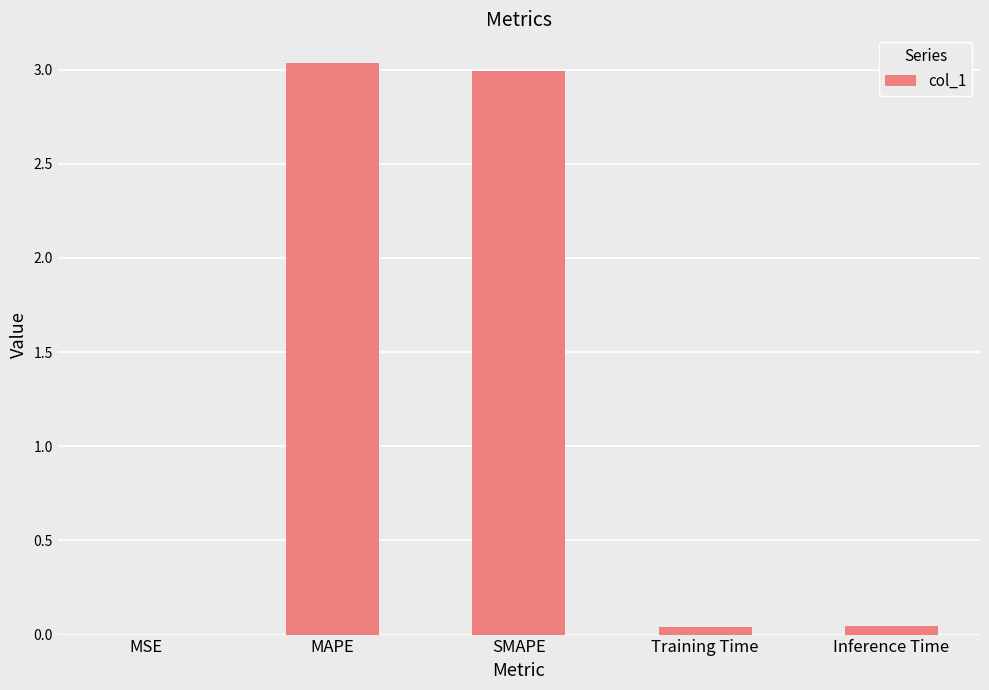

Between Inference Time and MAPE, which is larger?

MAPE